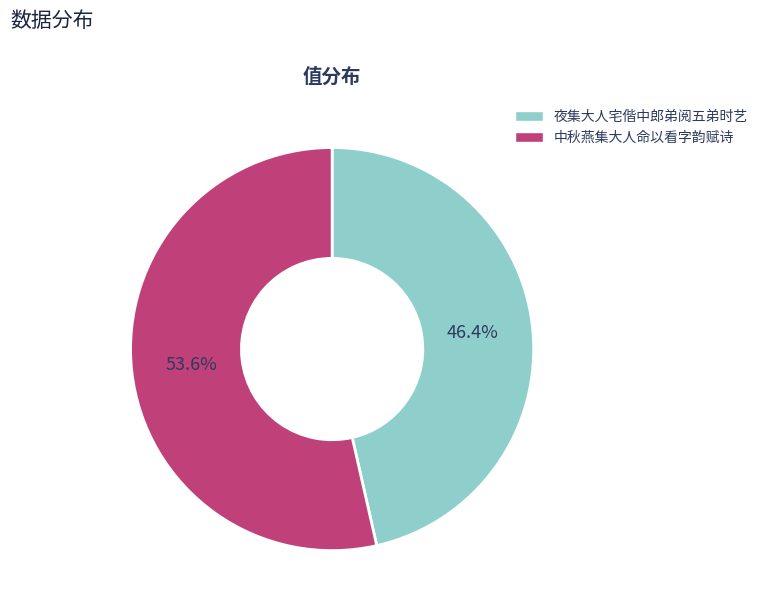

Which category has the smallest portion of the pie?

夜集大人宅偕中郎弟阅五弟时艺